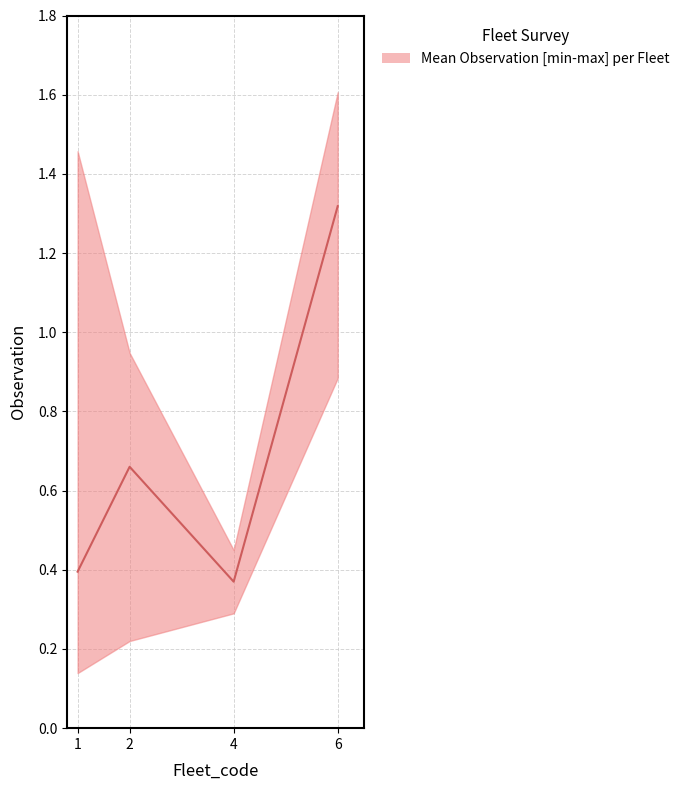

Which category has the lowest value across all series?

1